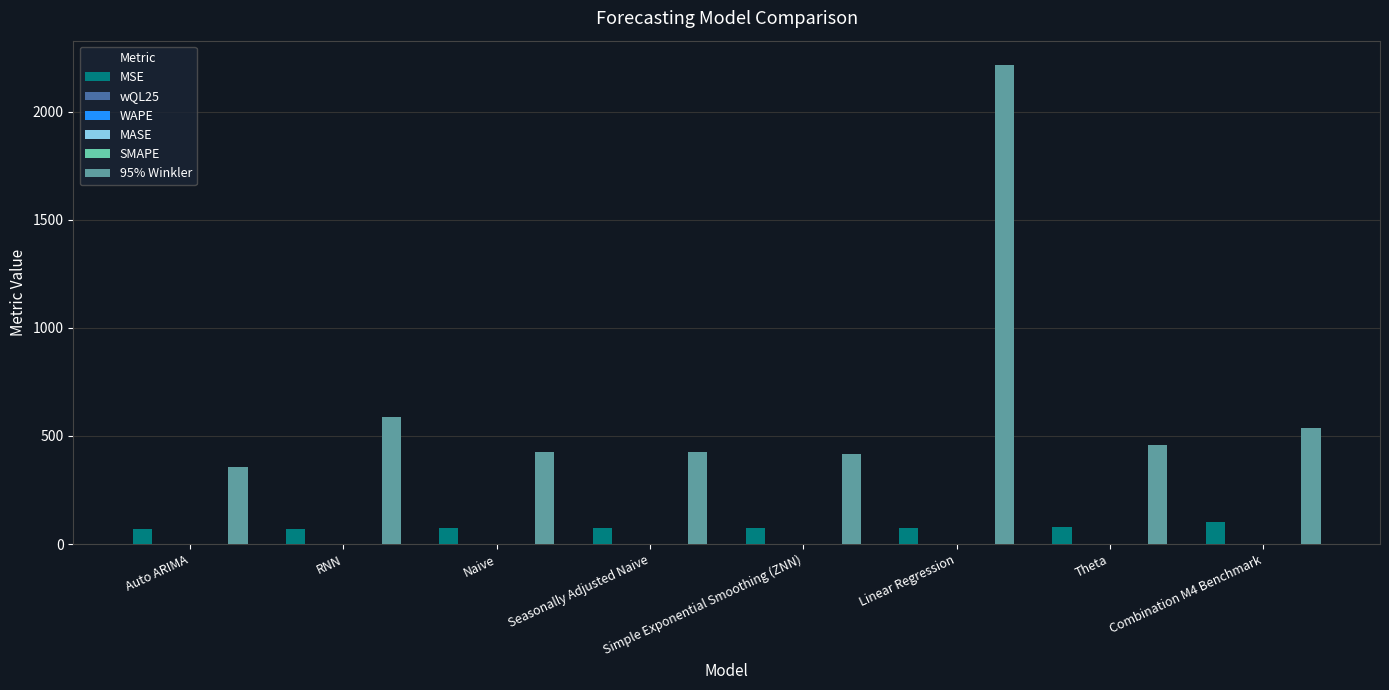

What is the sum of all MSE values?

610.8